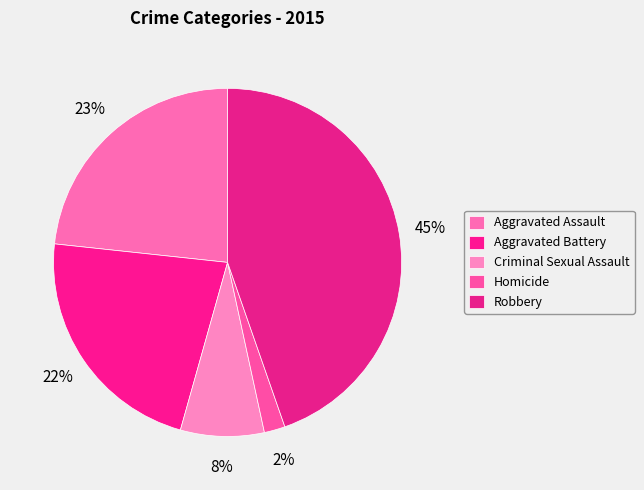

How many segments does this pie chart have?

5